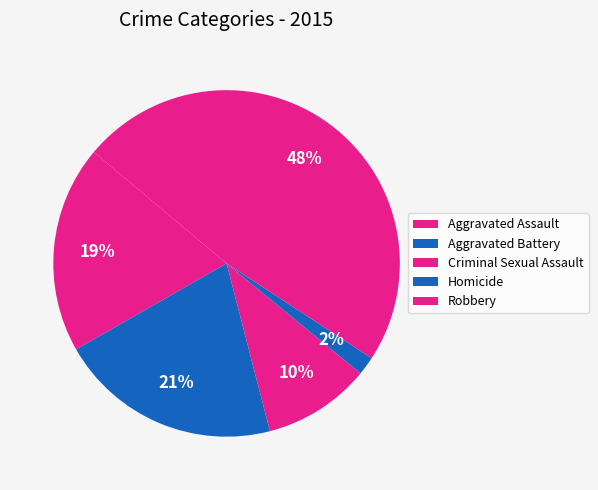

How many segments does this pie chart have?

5